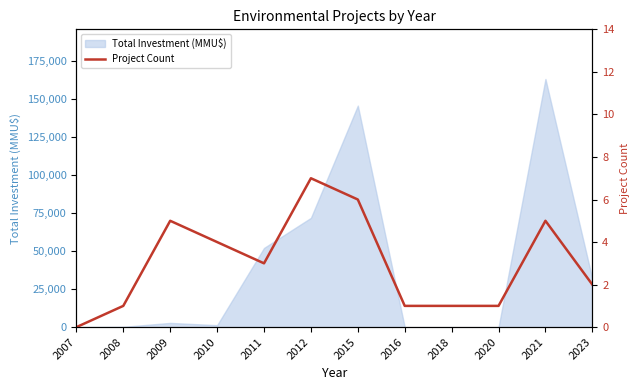

List the labels in order of value, largest first.

2012, 2015, 2009, 2021, 2010, 2011, 2023, 2008, 2016, 2018, 2020, 2007